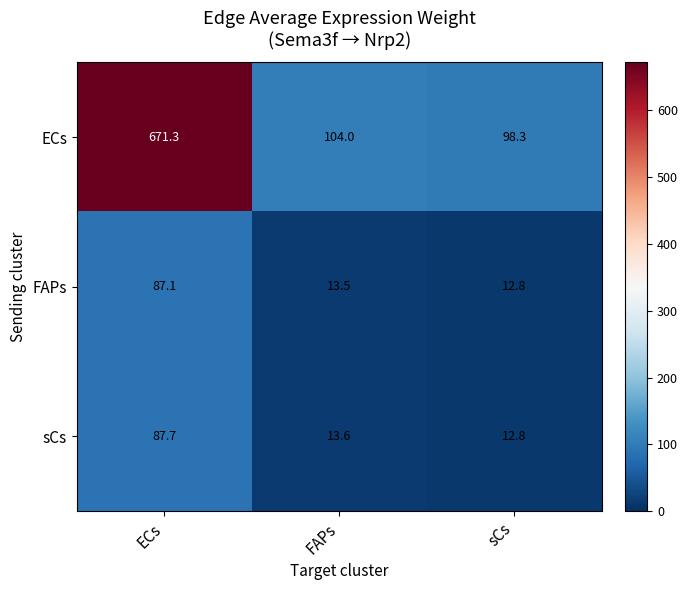

At which category is the sum across all series the highest?

ECs